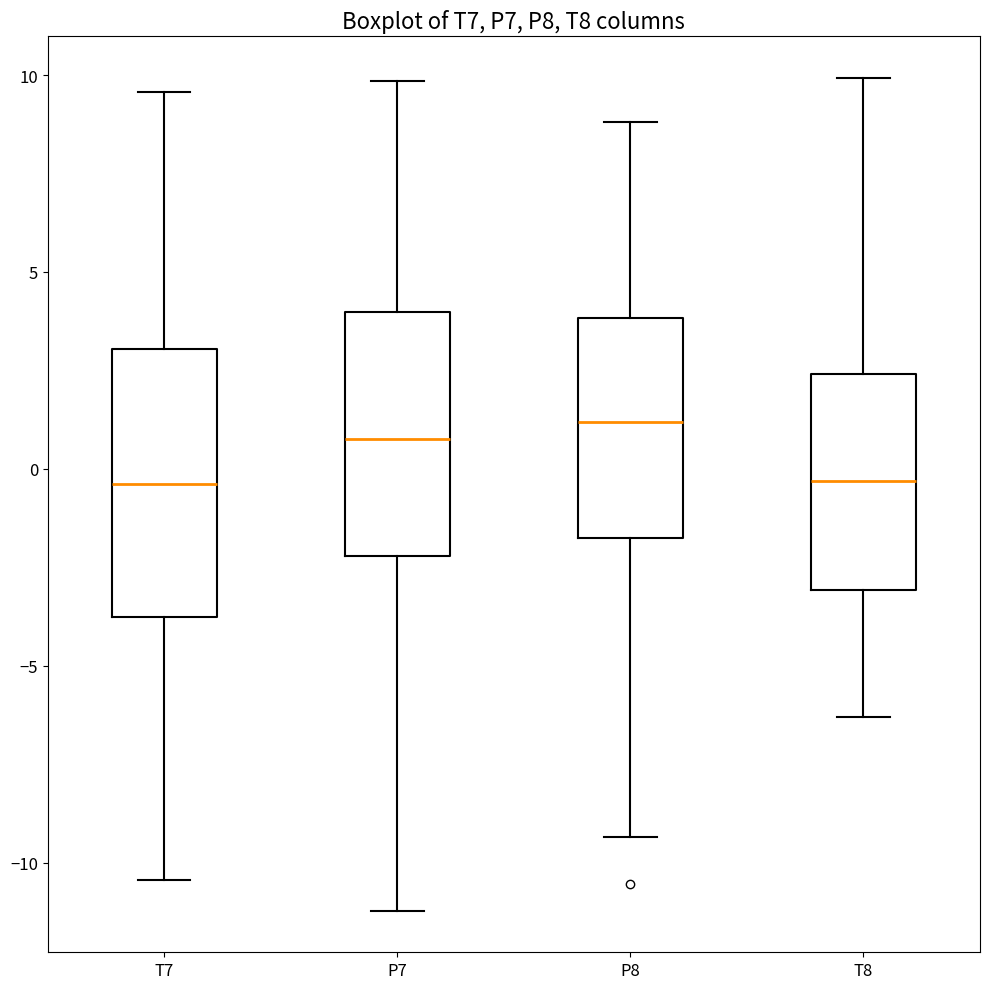

Where is the upper edge of the box for T8 on the y-axis? The values are not printed on the chart, so give them approximately, as read against the axis.

2.5